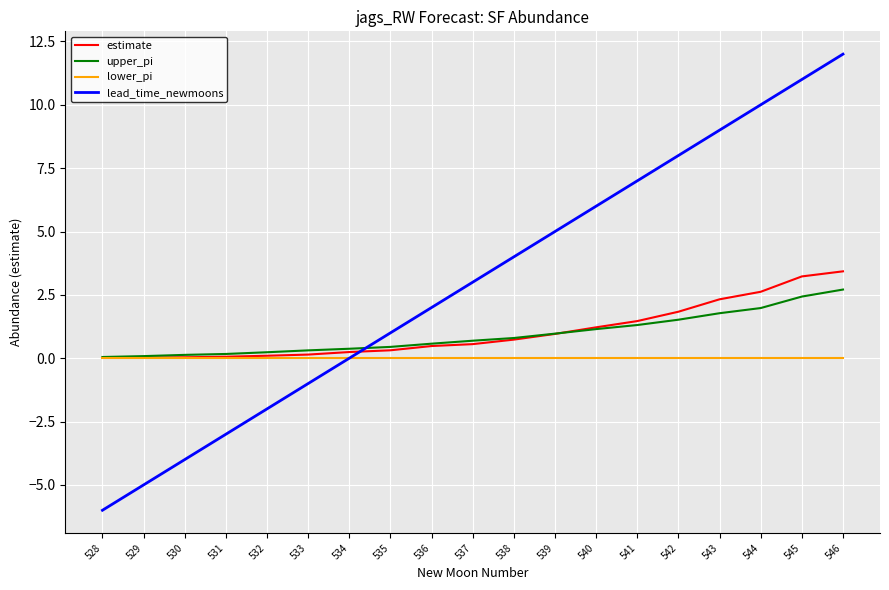

What is the highest value of the lead_time_newmoons series?

12.0